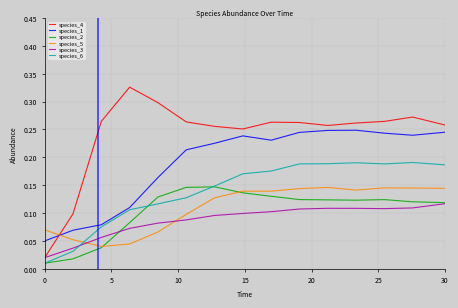

Which series has the widest spread of values?

species_4